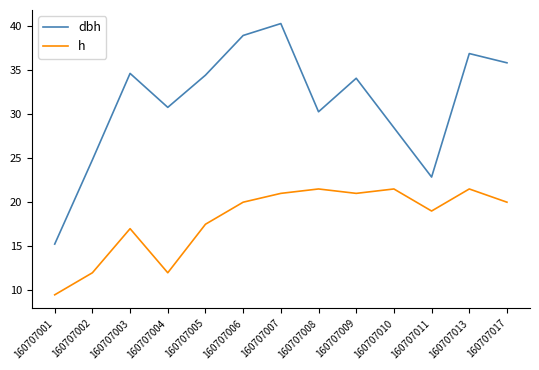

Is it true that dbh equals 33.0 at 160707011?

False